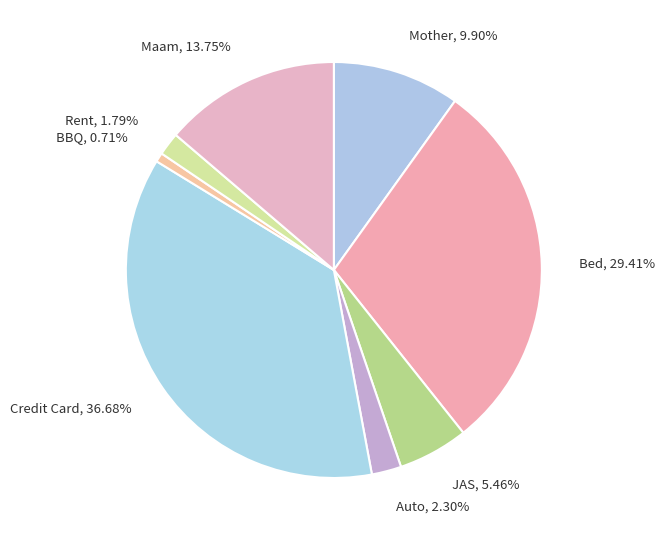

What percentage is the JAS slice, to the nearest percent?

5%